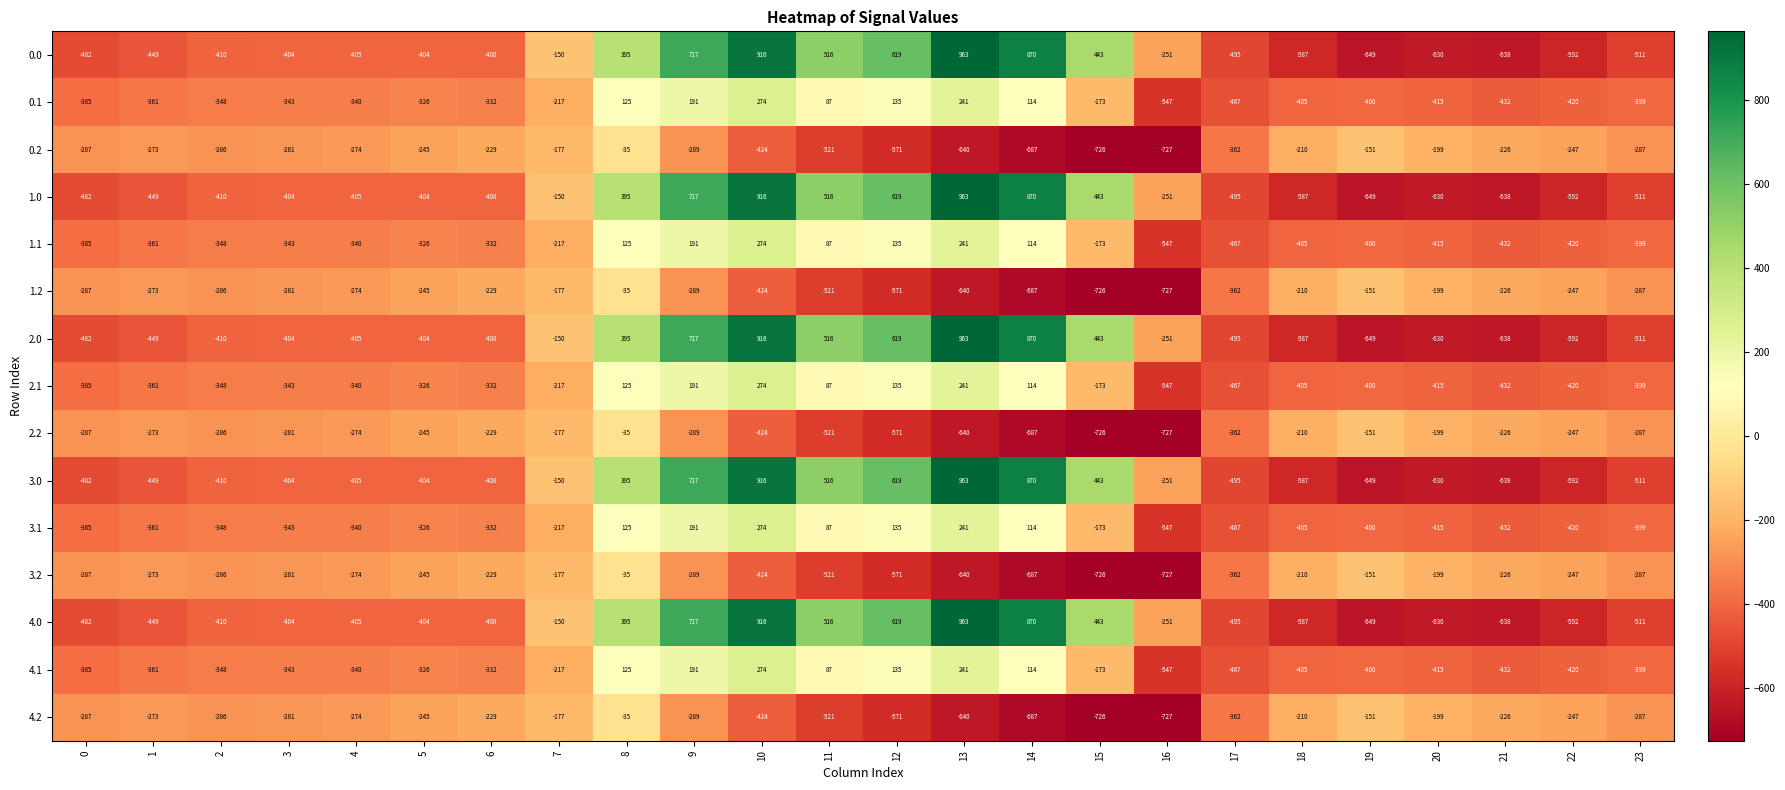

How many categories are shown in the chart?

24